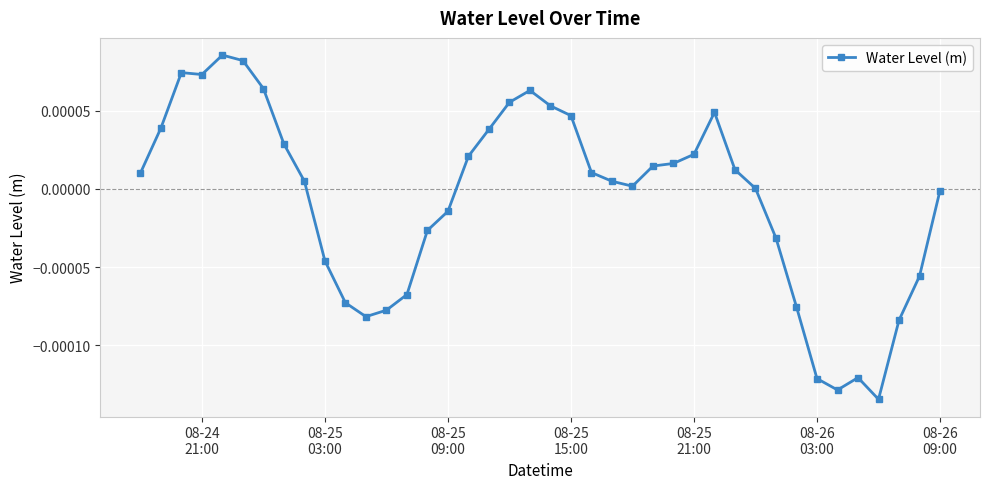

True or false: there are more than 2 points higher than both neighbors.

True